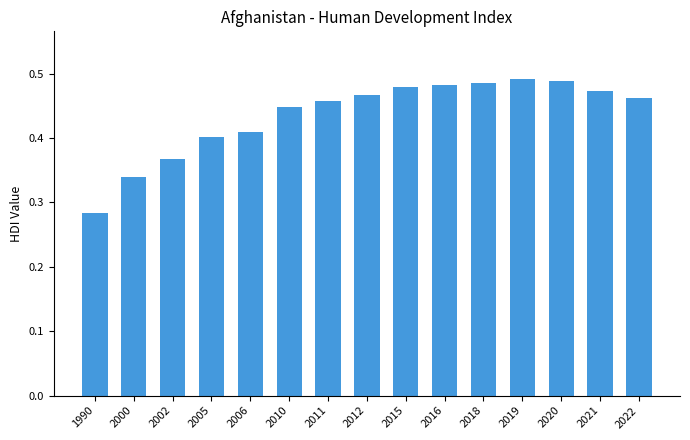

How many data points does each series have?

15